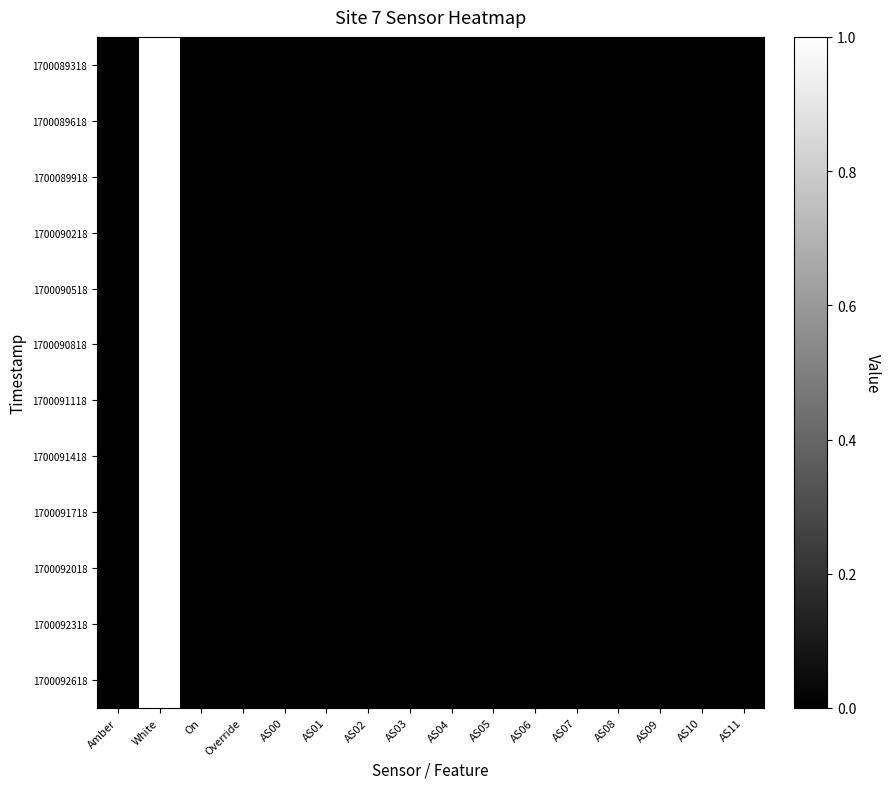

Reading left to right, transcribe all the data shown in this chart.

1700089318: Amber=0	White=1	On=0	Override=0	AS00=0	AS01=0	AS02=0	AS03=0	AS04=0	AS05=0	AS06=0	AS07=0	AS08=0	AS09=0	AS10=0	AS11=0
1700089618: Amber=0	White=1	On=0	Override=0	AS00=0	AS01=0	AS02=0	AS03=0	AS04=0	AS05=0	AS06=0	AS07=0	AS08=0	AS09=0	AS10=0	AS11=0
1700089918: Amber=0	White=1	On=0	Override=0	AS00=0	AS01=0	AS02=0	AS03=0	AS04=0	AS05=0	AS06=0	AS07=0	AS08=0	AS09=0	AS10=0	AS11=0
1700090218: Amber=0	White=1	On=0	Override=0	AS00=0	AS01=0	AS02=0	AS03=0	AS04=0	AS05=0	AS06=0	AS07=0	AS08=0	AS09=0	AS10=0	AS11=0
1700090518: Amber=0	White=1	On=0	Override=0	AS00=0	AS01=0	AS02=0	AS03=0	AS04=0	AS05=0	AS06=0	AS07=0	AS08=0	AS09=0	AS10=0	AS11=0
1700090818: Amber=0	White=1	On=0	Override=0	AS00=0	AS01=0	AS02=0	AS03=0	AS04=0	AS05=0	AS06=0	AS07=0	AS08=0	AS09=0	AS10=0	AS11=0
1700091118: Amber=0	White=1	On=0	Override=0	AS00=0	AS01=0	AS02=0	AS03=0	AS04=0	AS05=0	AS06=0	AS07=0	AS08=0	AS09=0	AS10=0	AS11=0
1700091418: Amber=0	White=1	On=0	Override=0	AS00=0	AS01=0	AS02=0	AS03=0	AS04=0	AS05=0	AS06=0	AS07=0	AS08=0	AS09=0	AS10=0	AS11=0
1700091718: Amber=0	White=1	On=0	Override=0	AS00=0	AS01=0	AS02=0	AS03=0	AS04=0	AS05=0	AS06=0	AS07=0	AS08=0	AS09=0	AS10=0	AS11=0
1700092018: Amber=0	White=1	On=0	Override=0	AS00=0	AS01=0	AS02=0	AS03=0	AS04=0	AS05=0	AS06=0	AS07=0	AS08=0	AS09=0	AS10=0	AS11=0
1700092318: Amber=0	White=1	On=0	Override=0	AS00=0	AS01=0	AS02=0	AS03=0	AS04=0	AS05=0	AS06=0	AS07=0	AS08=0	AS09=0	AS10=0	AS11=0
1700092618: Amber=0	White=1	On=0	Override=0	AS00=0	AS01=0	AS02=0	AS03=0	AS04=0	AS05=0	AS06=0	AS07=0	AS08=0	AS09=0	AS10=0	AS11=0